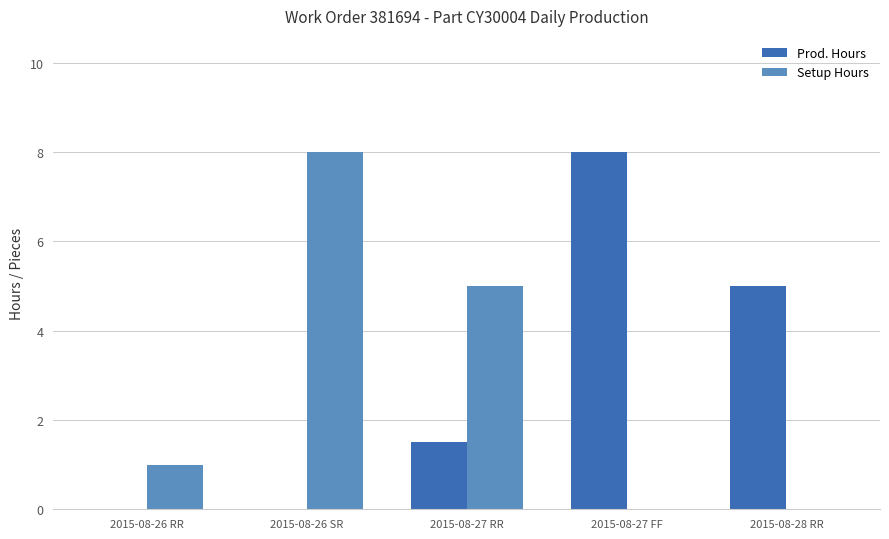

Is the value of Prod. Hours at 2015-08-27 FF greater than the value of Setup Hours at 2015-08-27 RR?

Yes